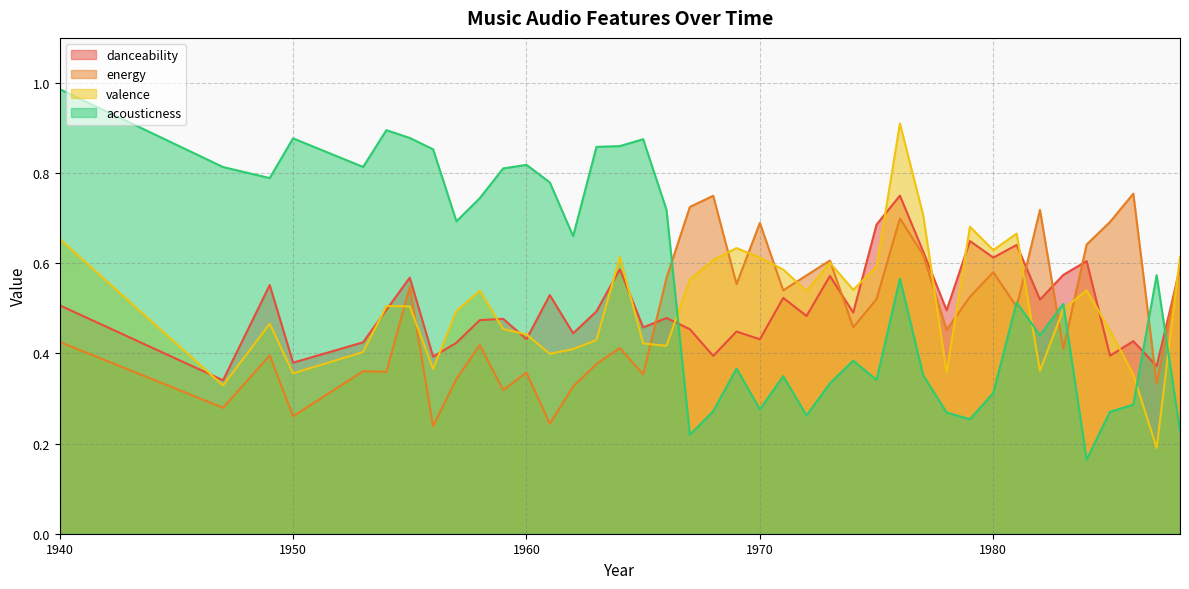

Is it true that danceability equals 0.5 at 1959?

True